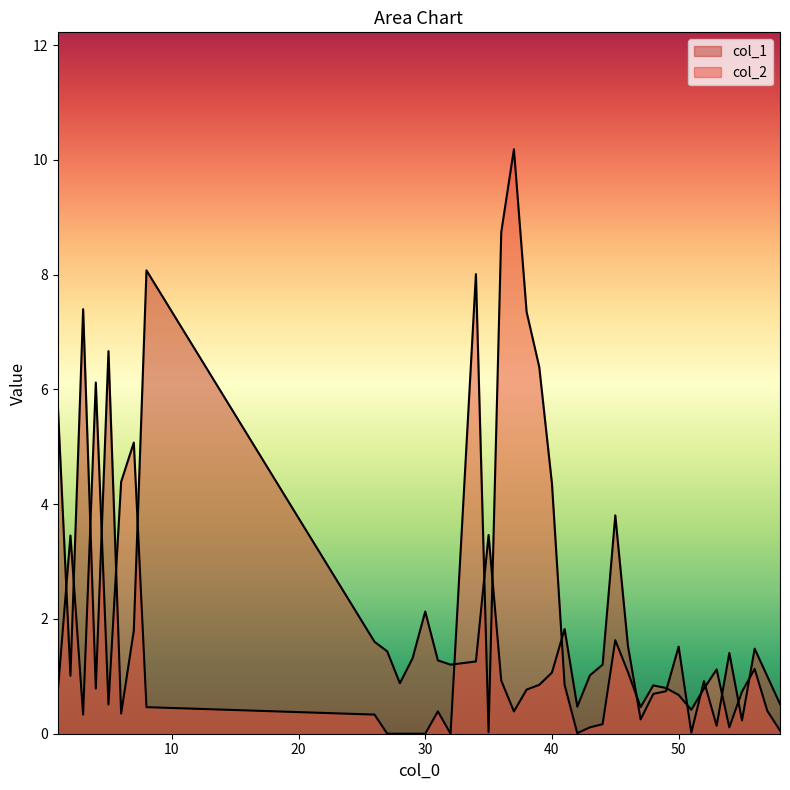

Is the value of col_1 at 40 greater than the value of col_2 at 30?

Yes